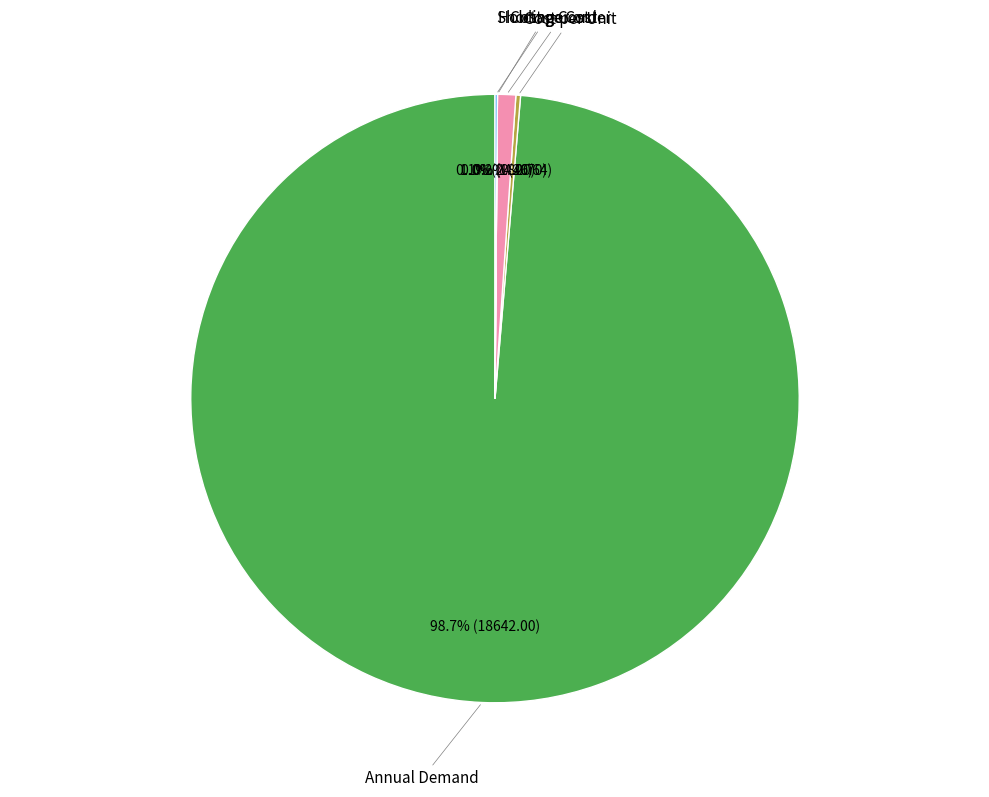

Is there a majority slice in this chart?

Yes